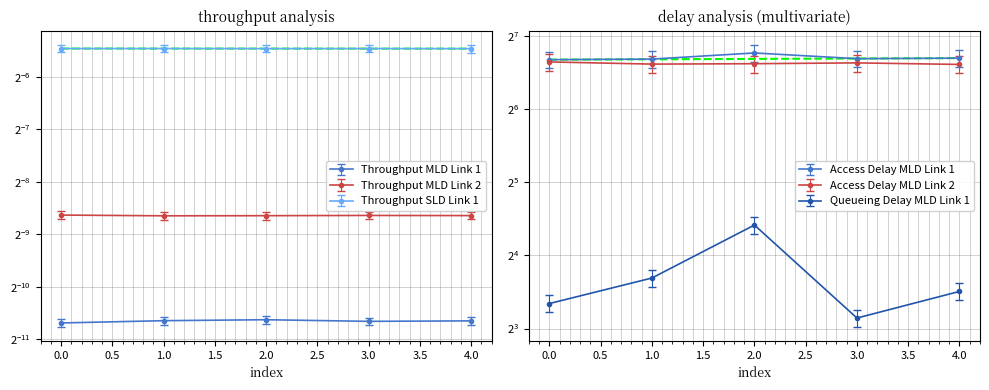

True or false: Queueing Delay MLD Link 1 has a value of 12.9 at 1.

True